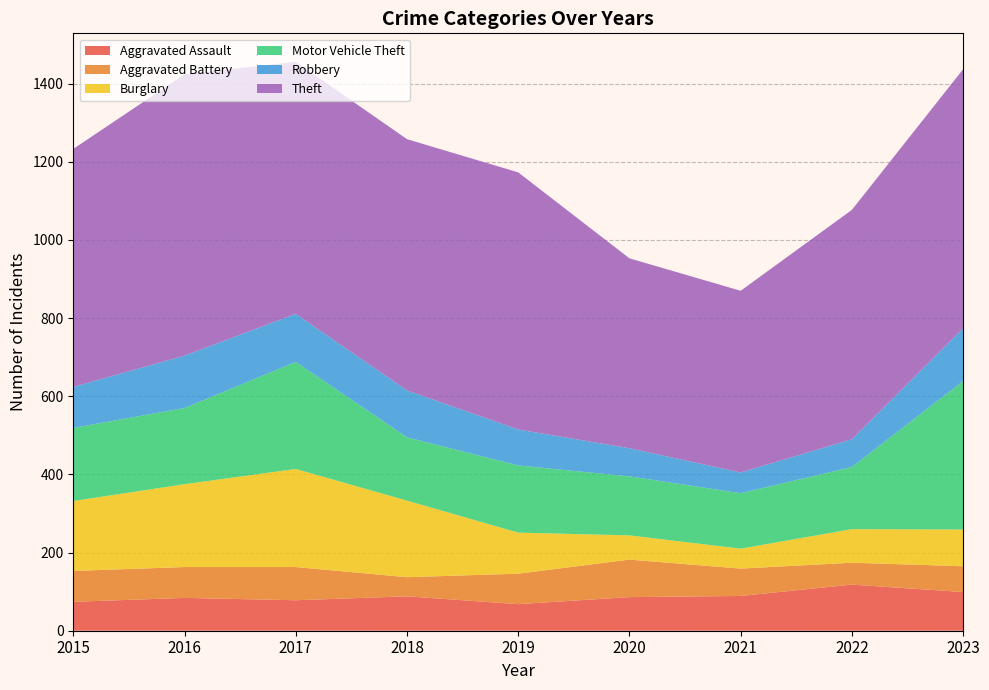

Reading left to right, list all the values displayed in this chart.

Aggravated Assault: 2015=74	2016=84	2017=78	2018=88	2019=68	2020=86	2021=89	2022=118	2023=99
Aggravated Battery: 2015=79	2016=79	2017=85	2018=49	2019=78	2020=96	2021=70	2022=56	2023=66
Burglary: 2015=179	2016=212	2017=251	2018=196	2019=105	2020=62	2021=51	2022=86	2023=94
Motor Vehicle Theft: 2015=187	2016=195	2017=274	2018=162	2019=172	2020=151	2021=142	2022=159	2023=380
Robbery: 2015=105	2016=134	2017=123	2018=120	2019=92	2020=72	2021=53	2022=71	2023=135
Theft: 2015=609	2016=720	2017=645	2018=643	2019=658	2020=486	2021=465	2022=587	2023=663